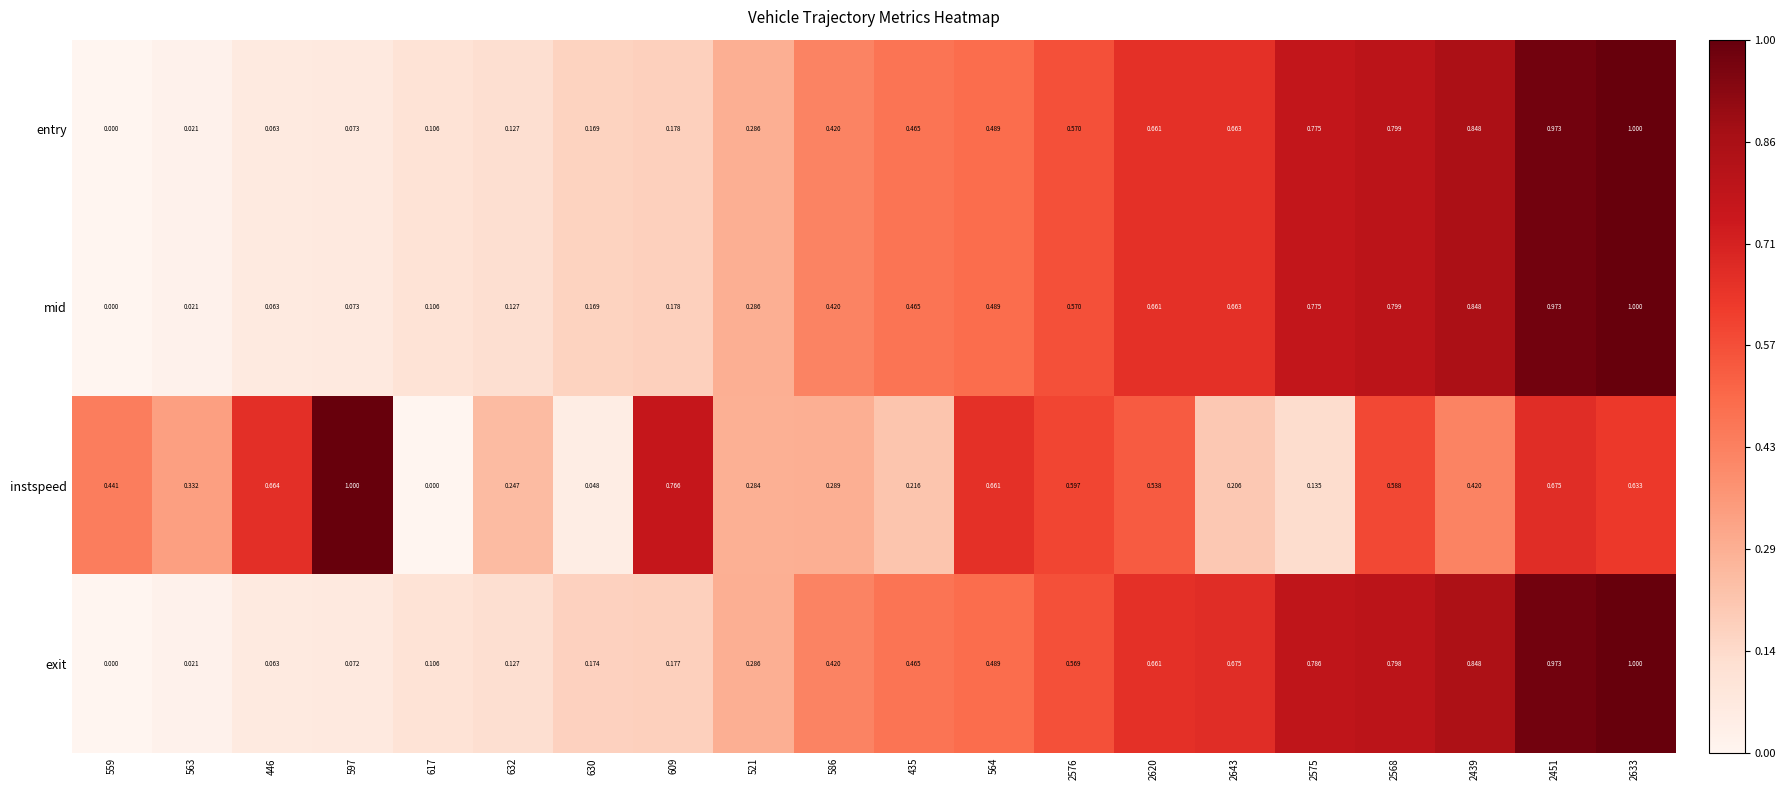

Which series changed the most between 563 and 630?

instspeed